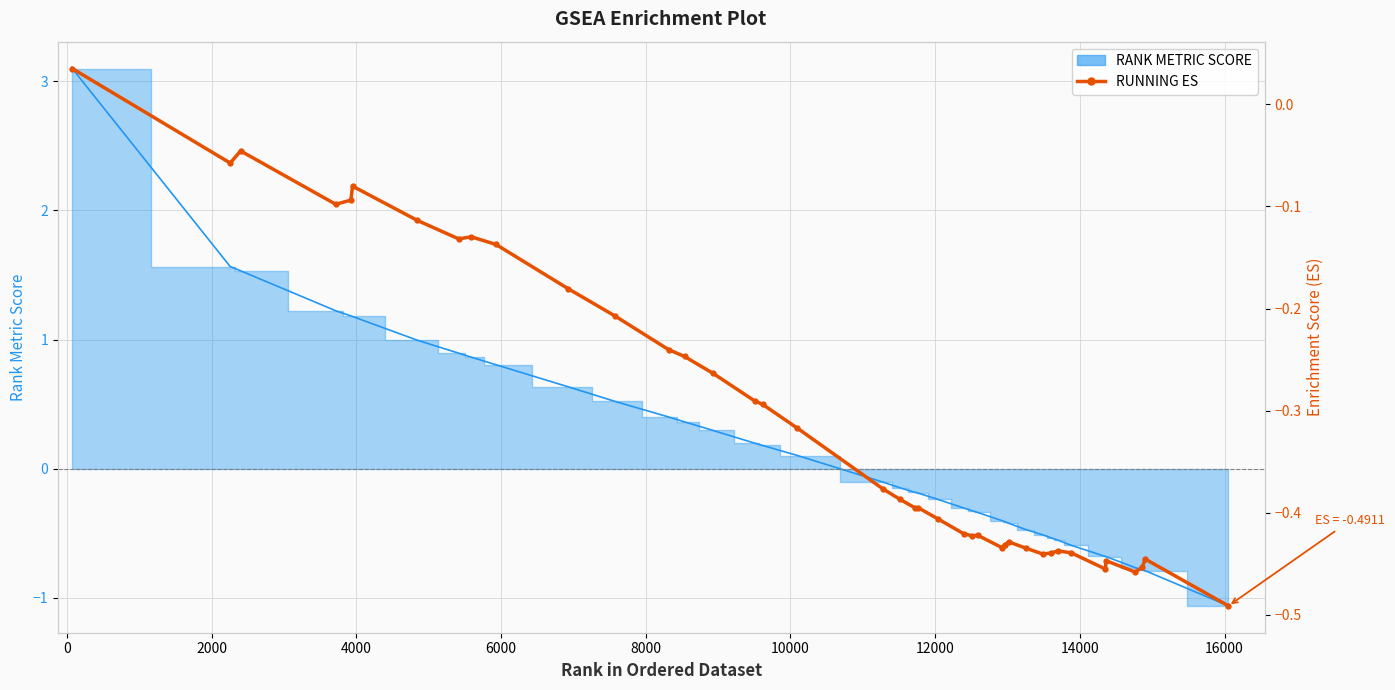

How many values are below zero?

39